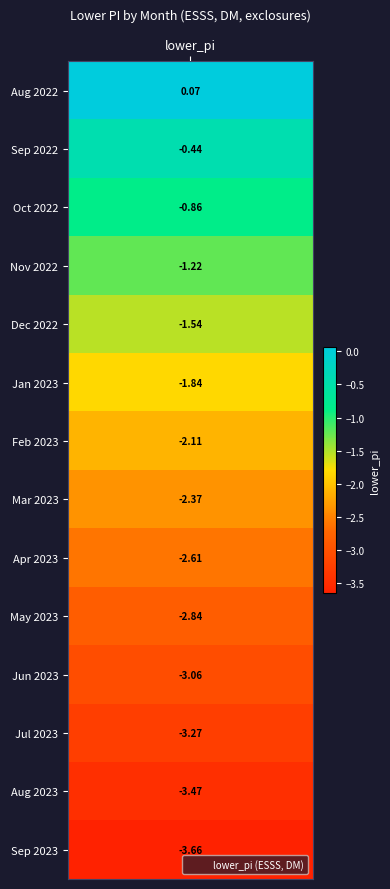

Count the number of categories in the chart.

14